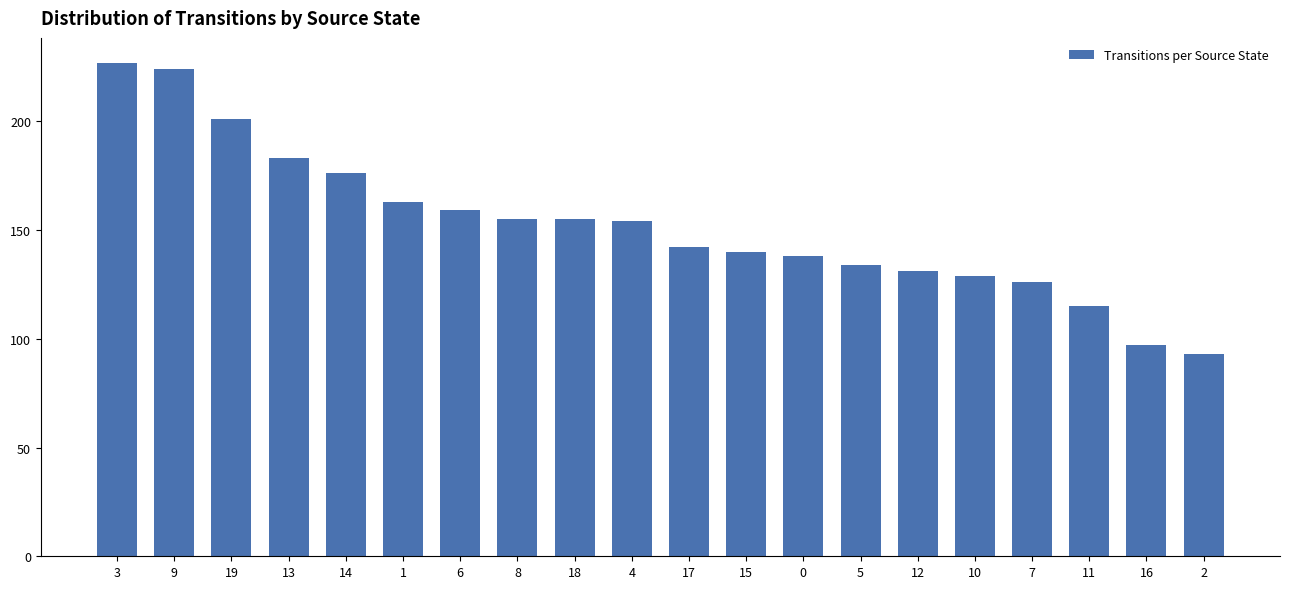

Which label corresponds to the smallest value in the chart?

2